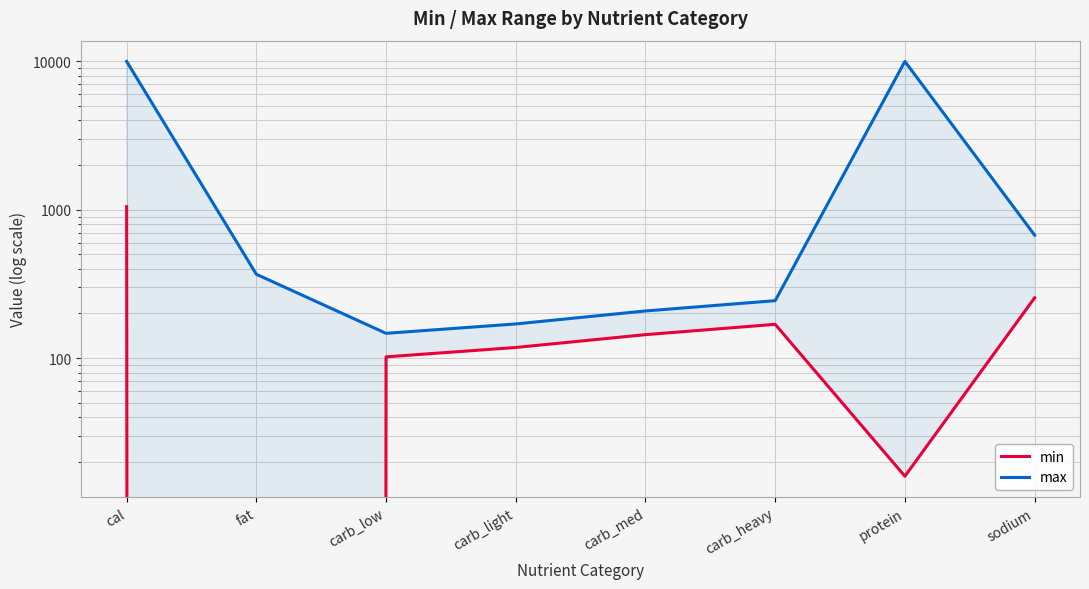

What is the average value of the max series?

2726.2